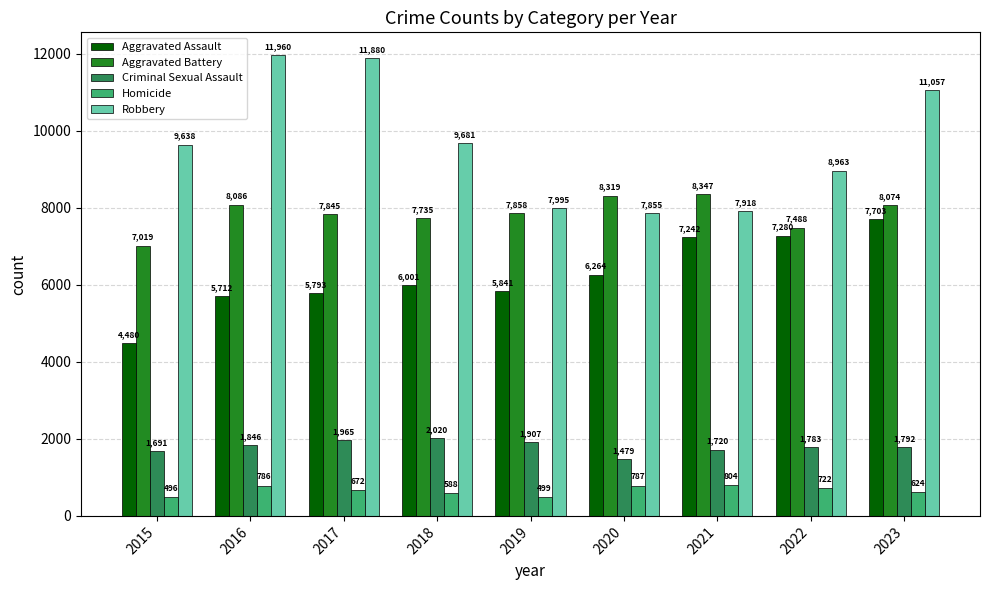

Which category has the lowest value in the Criminal Sexual Assault series?

2020